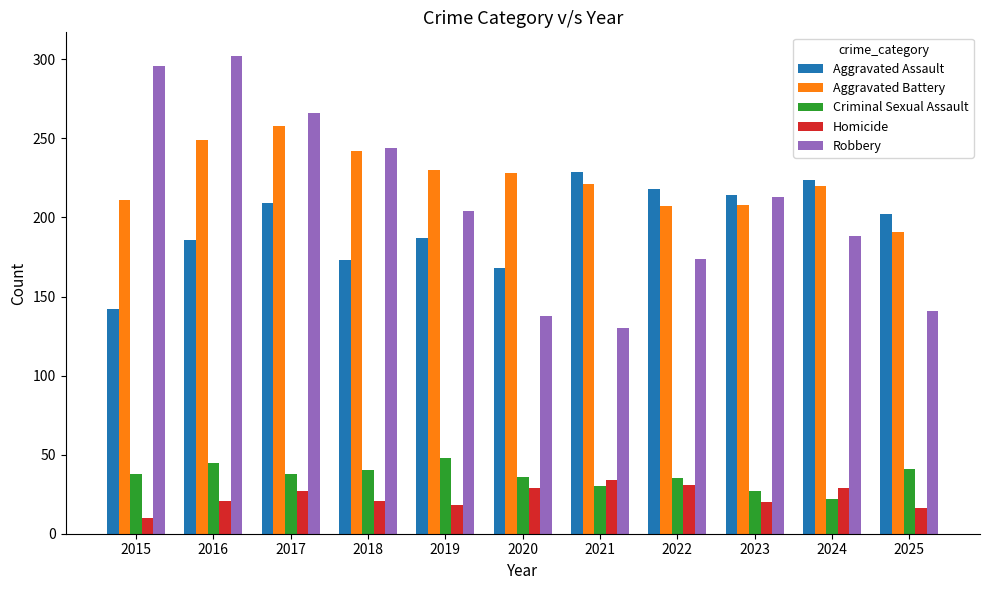

How many bars are there in each group?

5